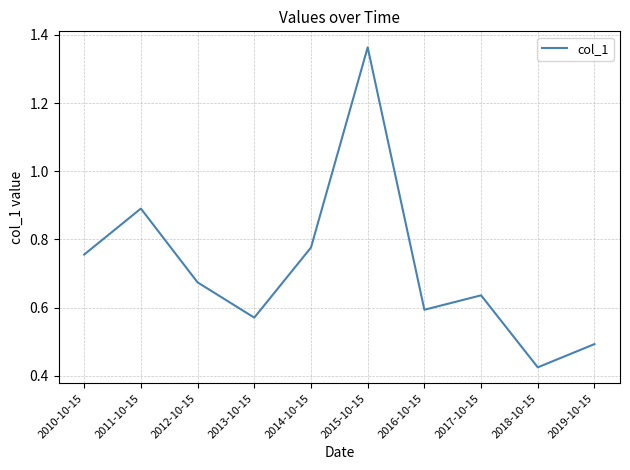

What is the change in value from 2015-10-15 to 2019-10-15?

-0.9